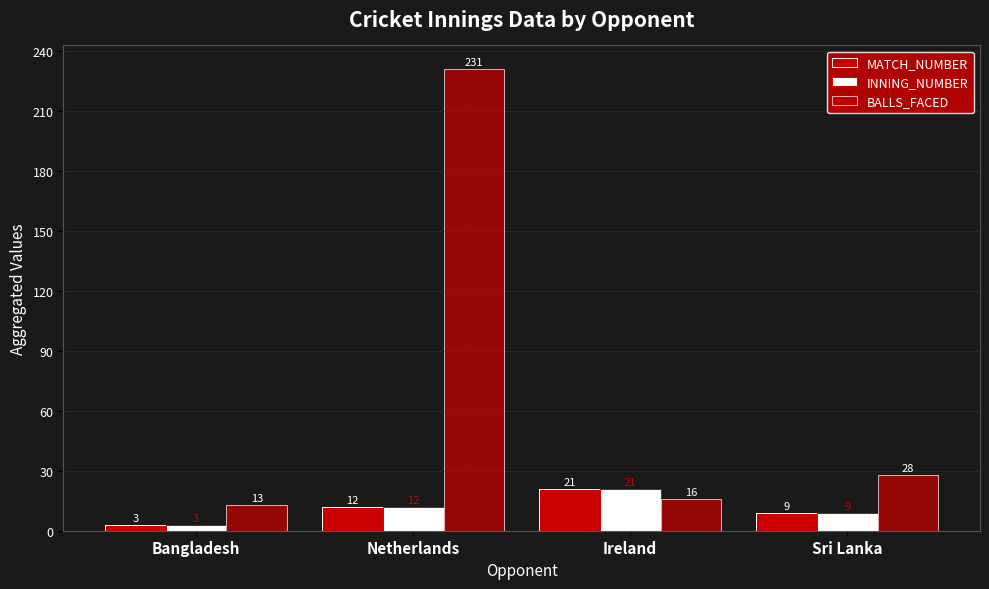

Is the value of BALLS_FACED at Ireland greater than the value of INNING_NUMBER at Bangladesh?

Yes